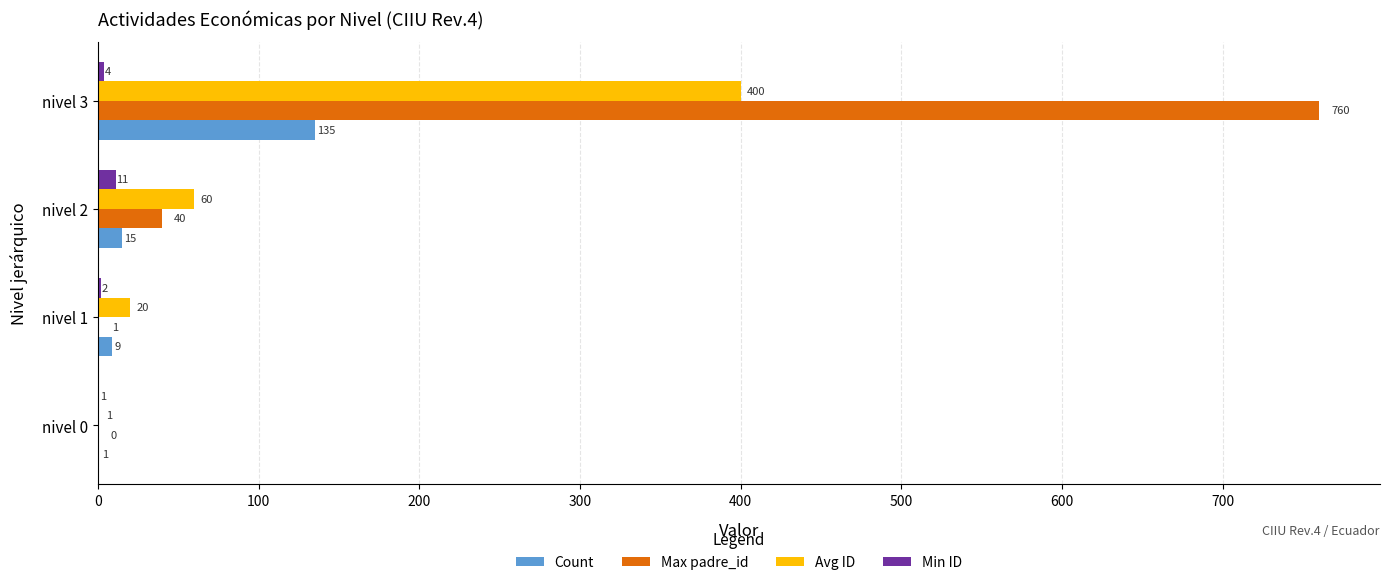

What is the maximum value shown in the chart?

760